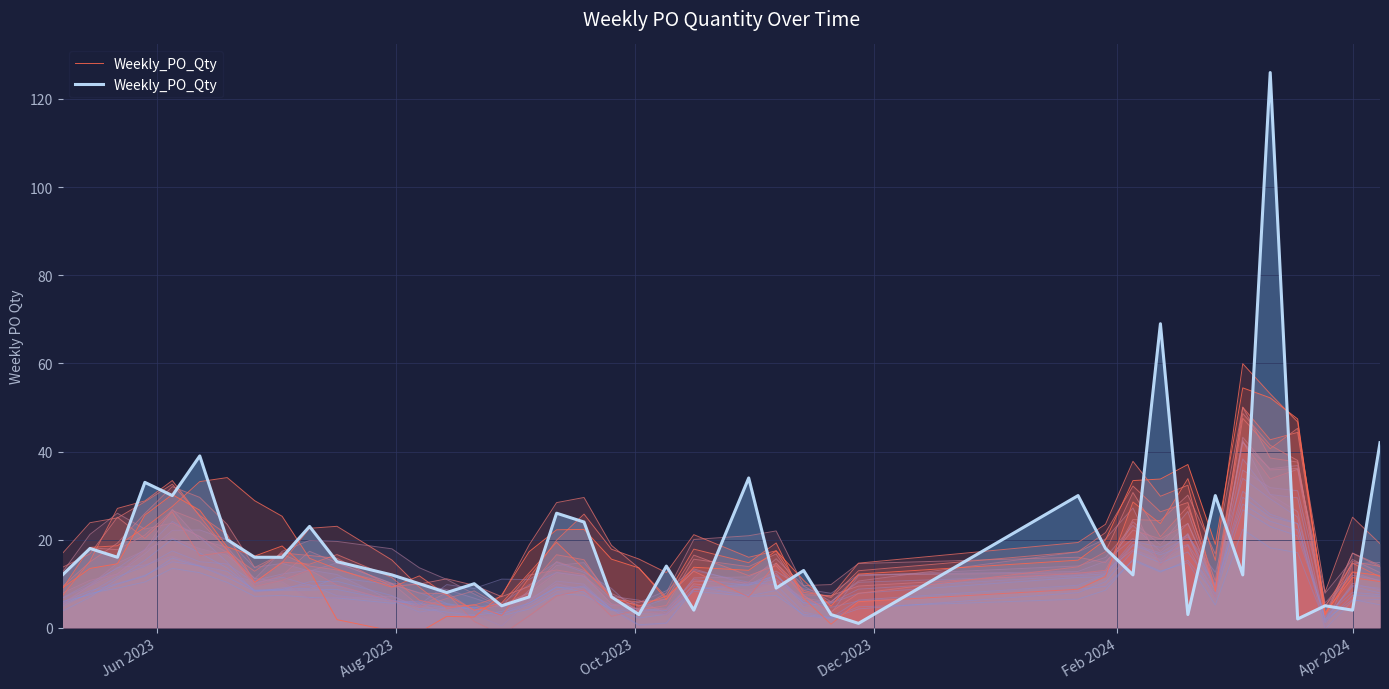

What is the average value?

20